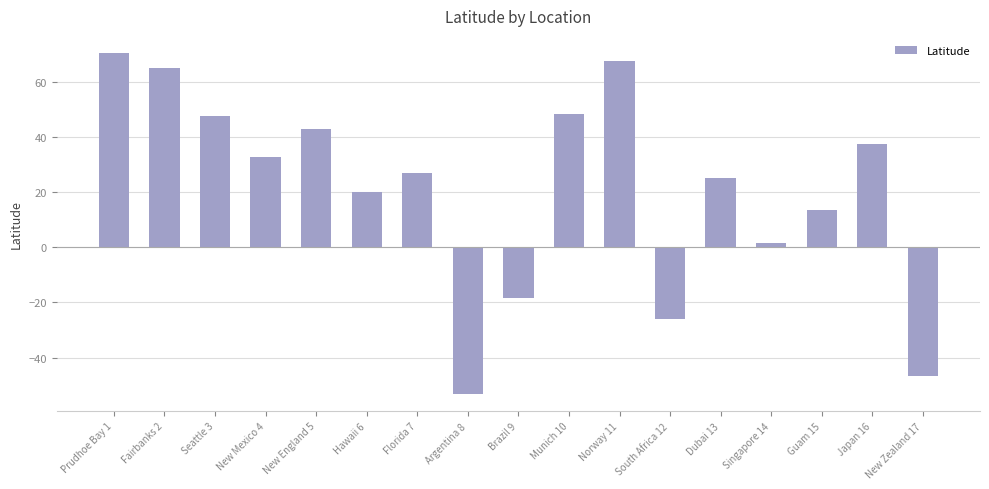

Does the chart contain any negative values?

Yes